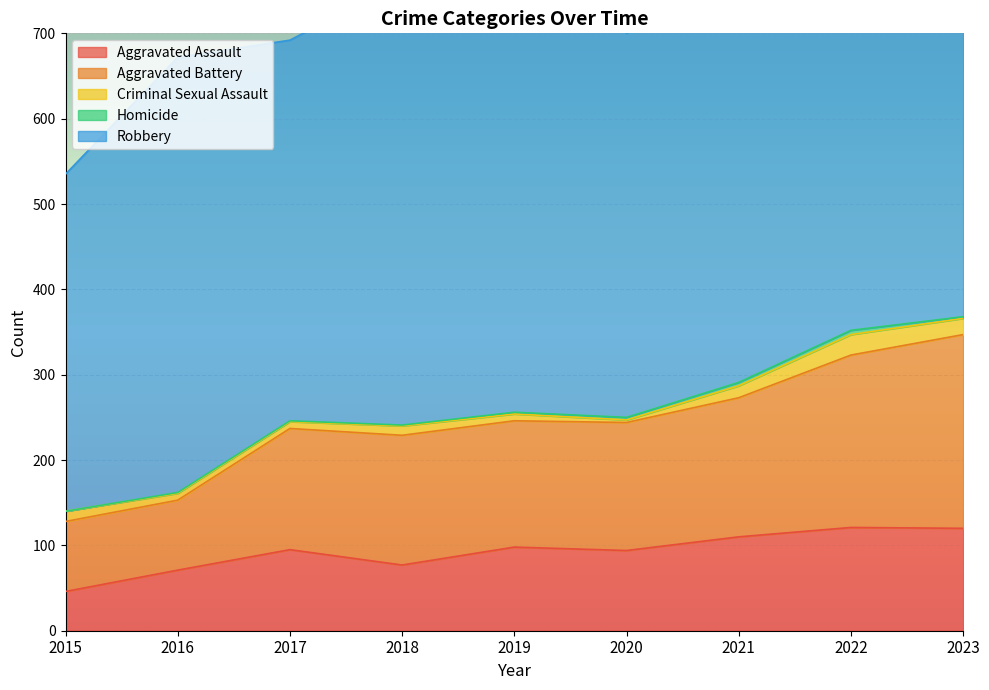

What is the sum of the Robbery values at 2015 and 2022?

916